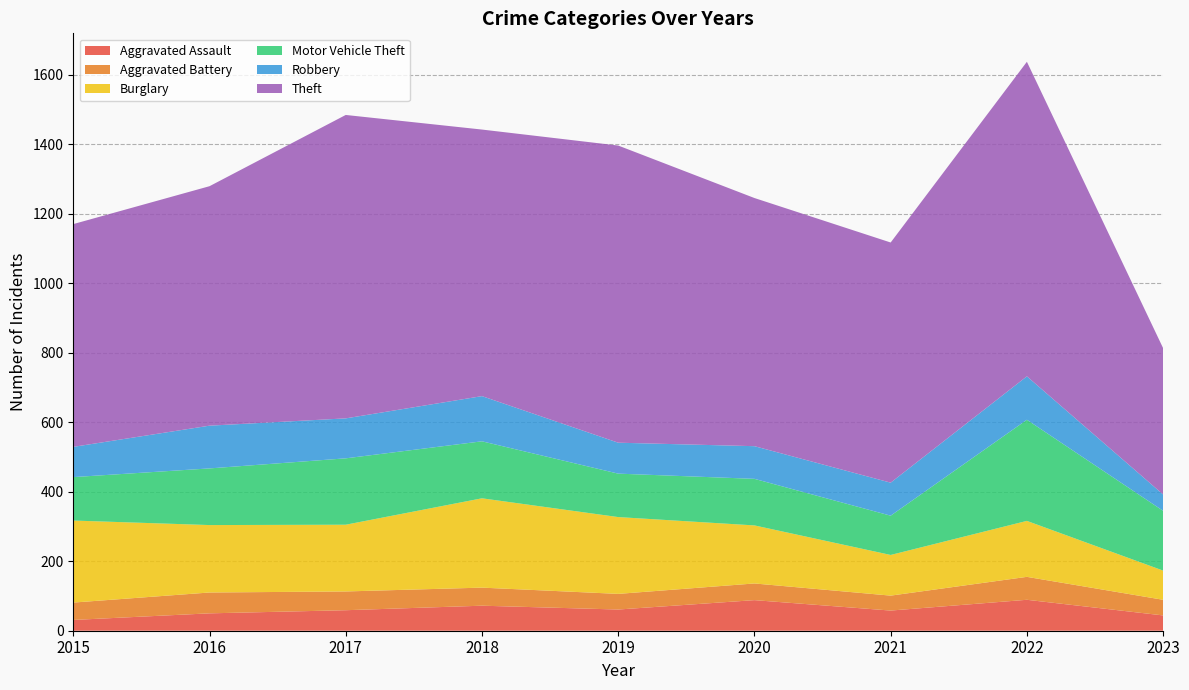

Reading right to left, extract all data points from this chart.

Aggravated Assault: 44	89	58	88	61	72	59	50	31
Aggravated Battery: 45	66	43	48	45	52	54	60	50
Burglary: 84	161	117	167	221	257	192	194	236
Motor Vehicle Theft: 172	291	113	134	125	164	191	163	125
Robbery: 47	125	95	94	89	130	115	123	87
Theft: 421	905	691	714	855	767	873	689	641